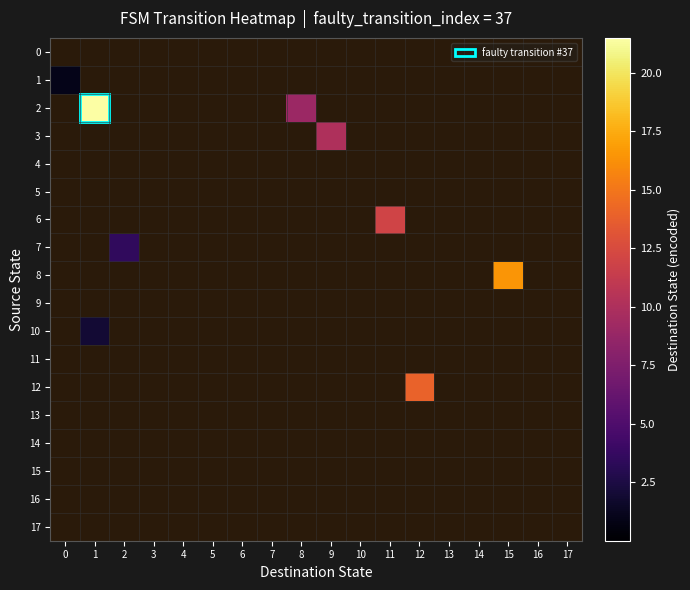

At how many categories does at least one series exceed 18?

1